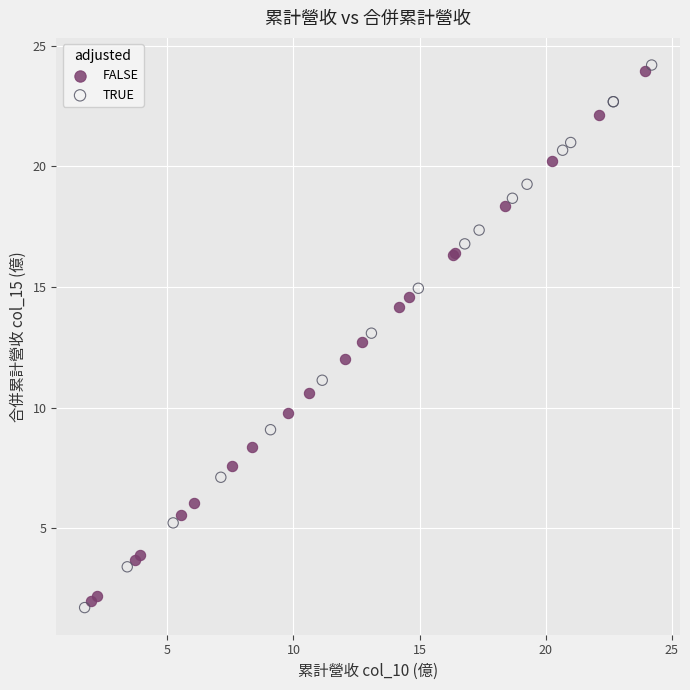

What are all the series names shown in the legend?

FALSE, TRUE